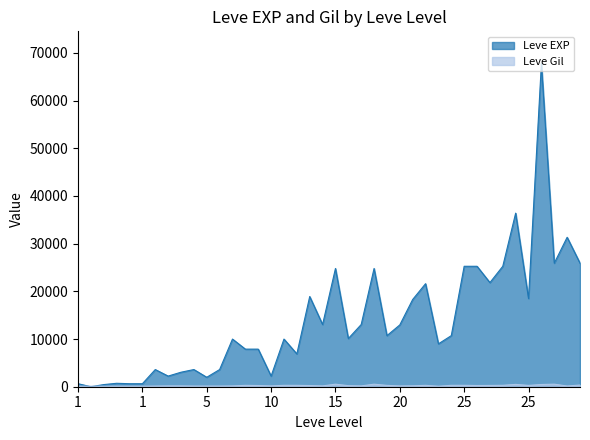

What is the difference between the Leve Gil values at 1 and 10?

55